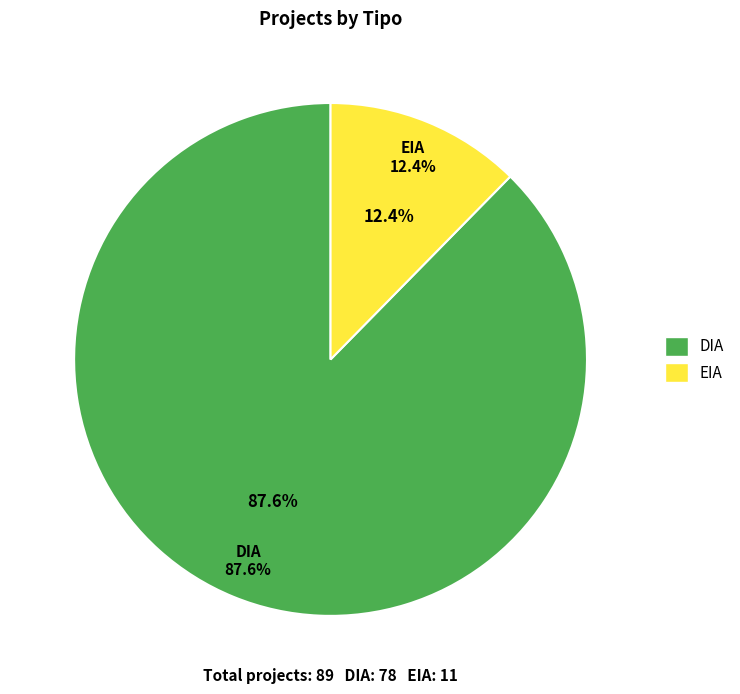

The DIA slice represents 88% of the pie. True or false?

True